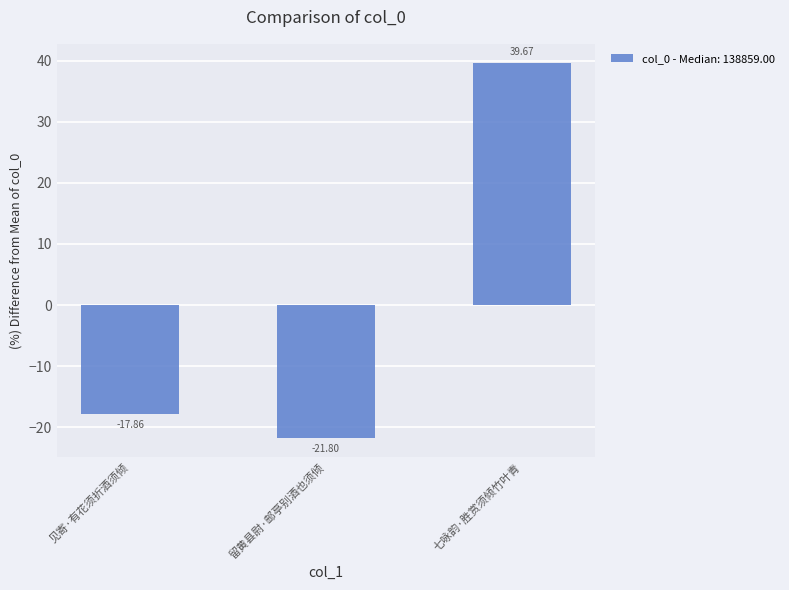

What is the difference between the second highest and minimum values?

3.9